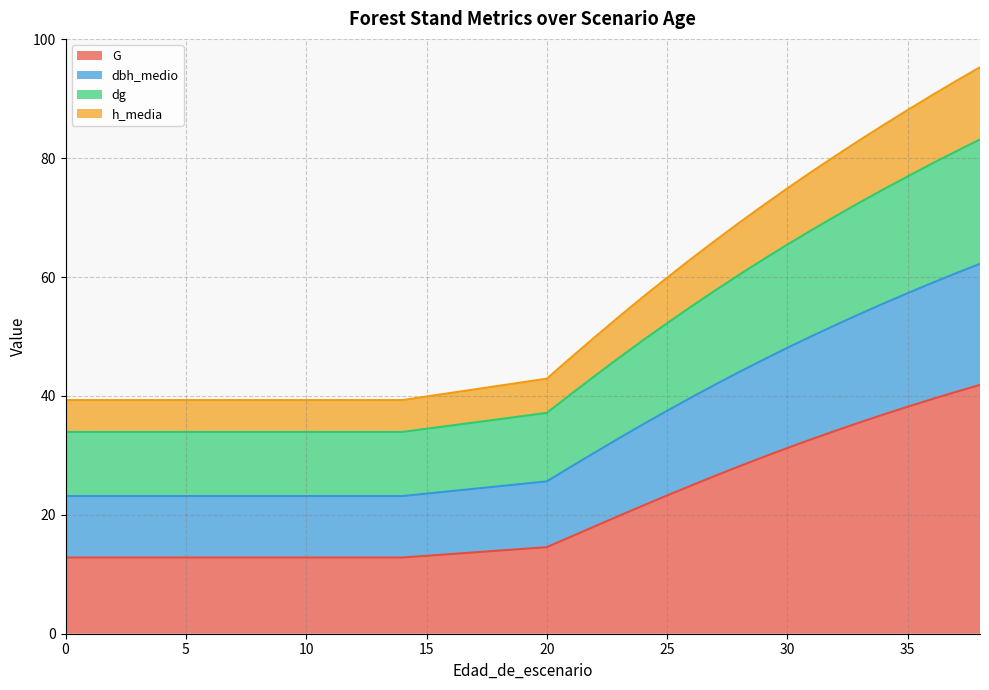

What is the total value across all series at 5?

39.3